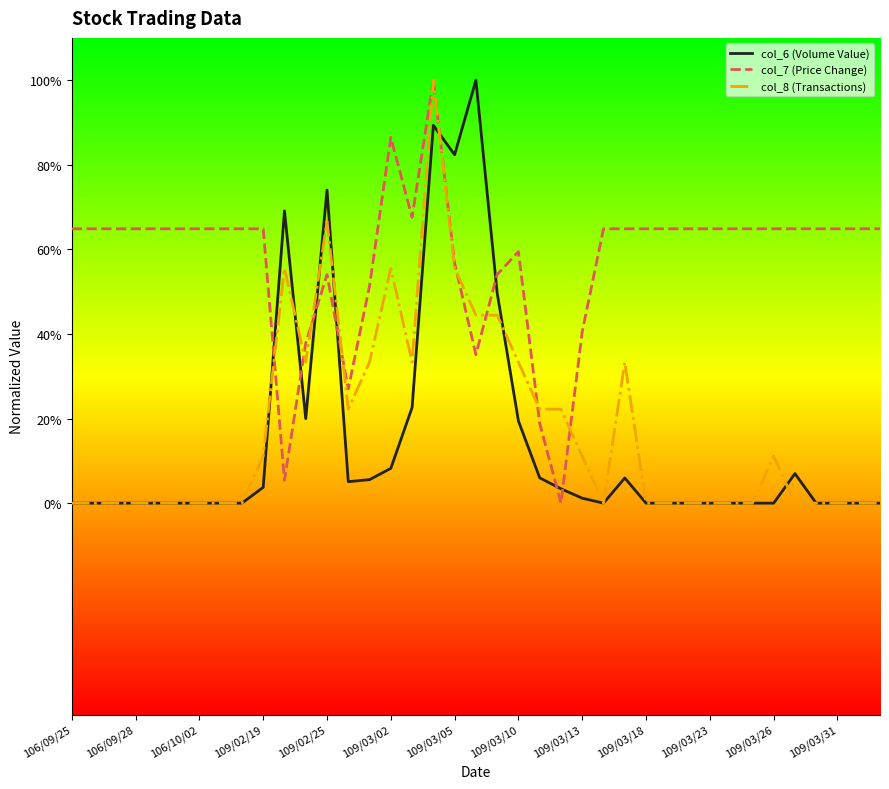

What are all the series names shown in the legend?

col_6 (Volume Value), col_7 (Price Change), col_8 (Transactions)